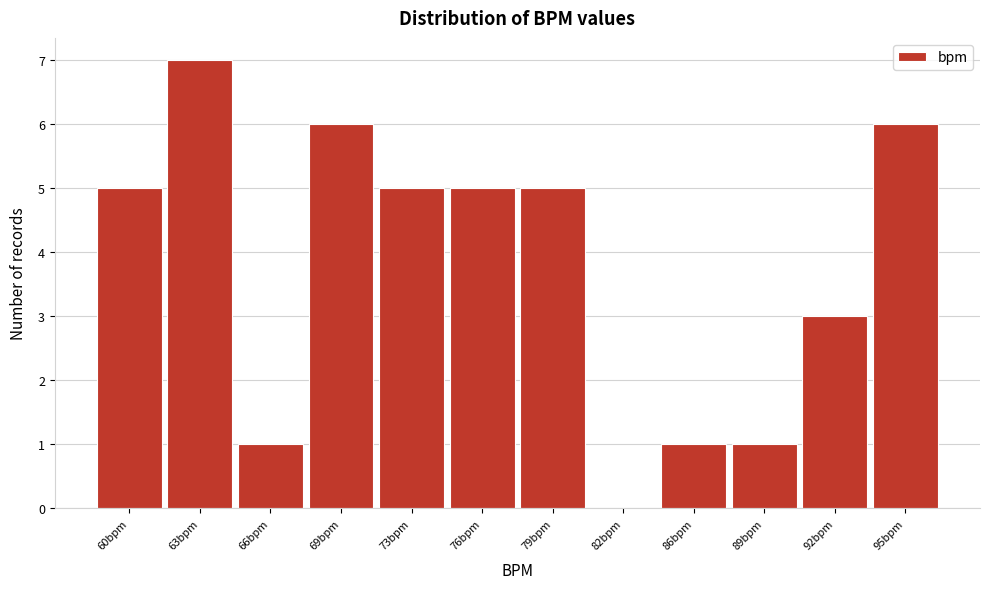

Reading right to left, extract all data points from this chart.

95bpm=6	92bpm=3	89bpm=1	86bpm=1	82bpm=0	79bpm=5	76bpm=5	73bpm=5	69bpm=6	66bpm=1	63bpm=7	60bpm=5